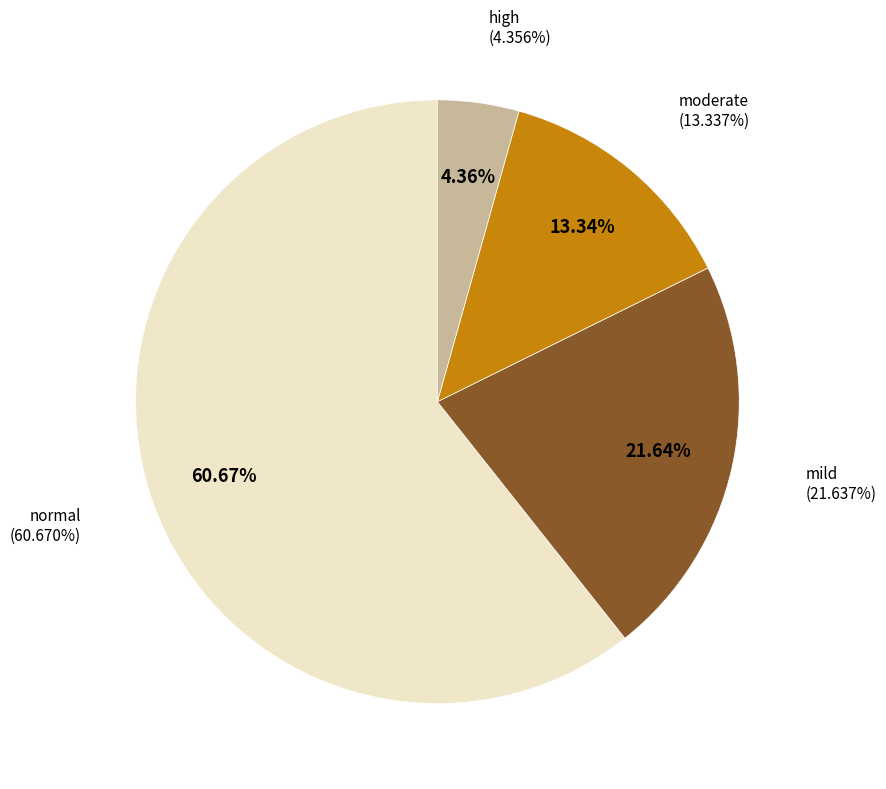

To the nearest percent, what is the combined percentage of normal and high?

65%